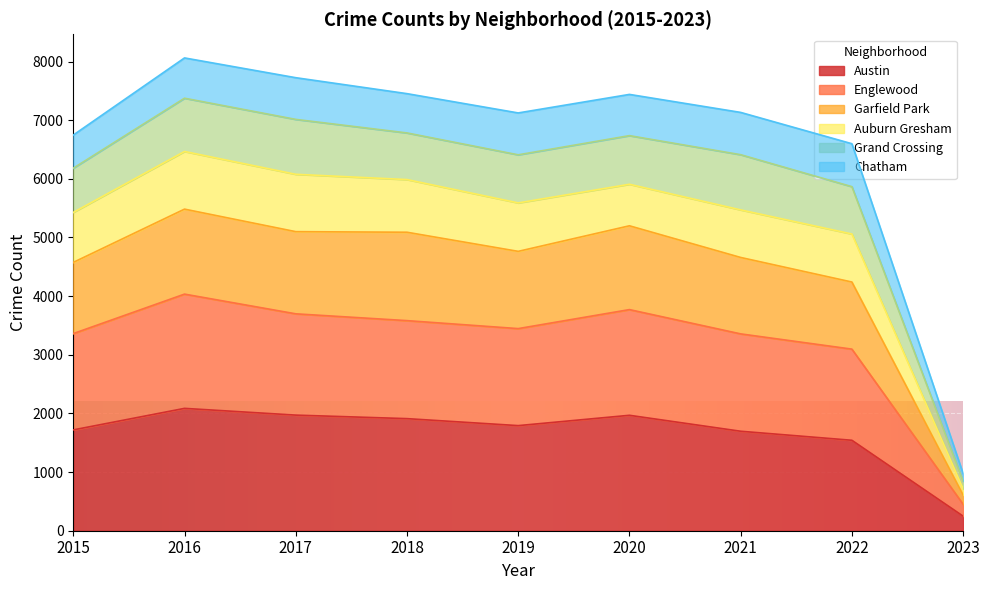

At which category does Garfield Park reach its first local valley?

2019